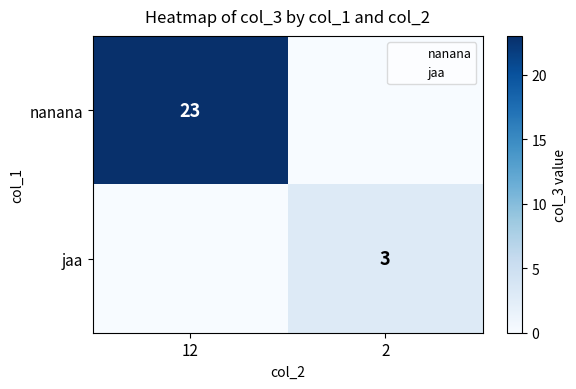

What is the difference between the nanana values at 2 and 12?

23